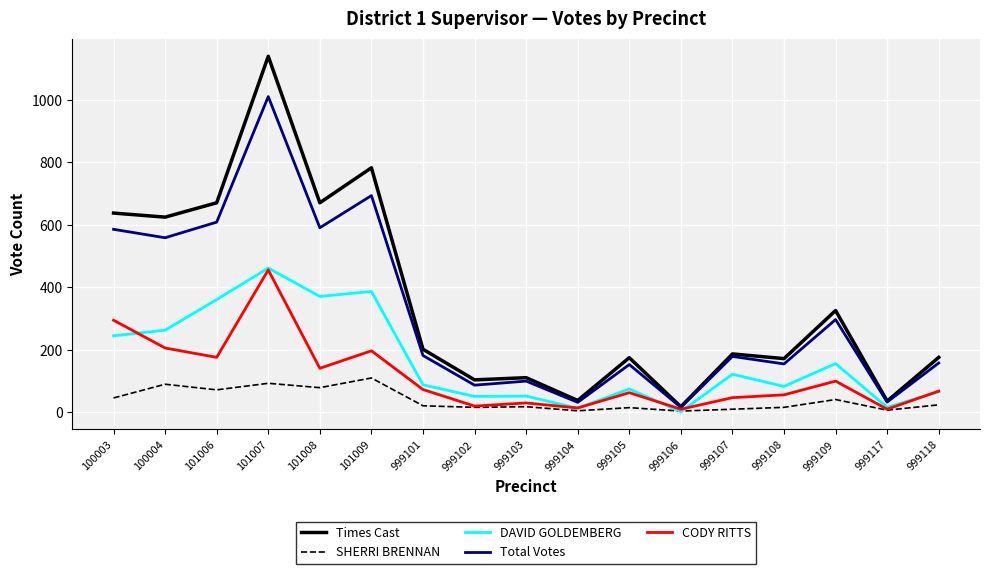

How many interior local valleys does the Total Votes series have?

7